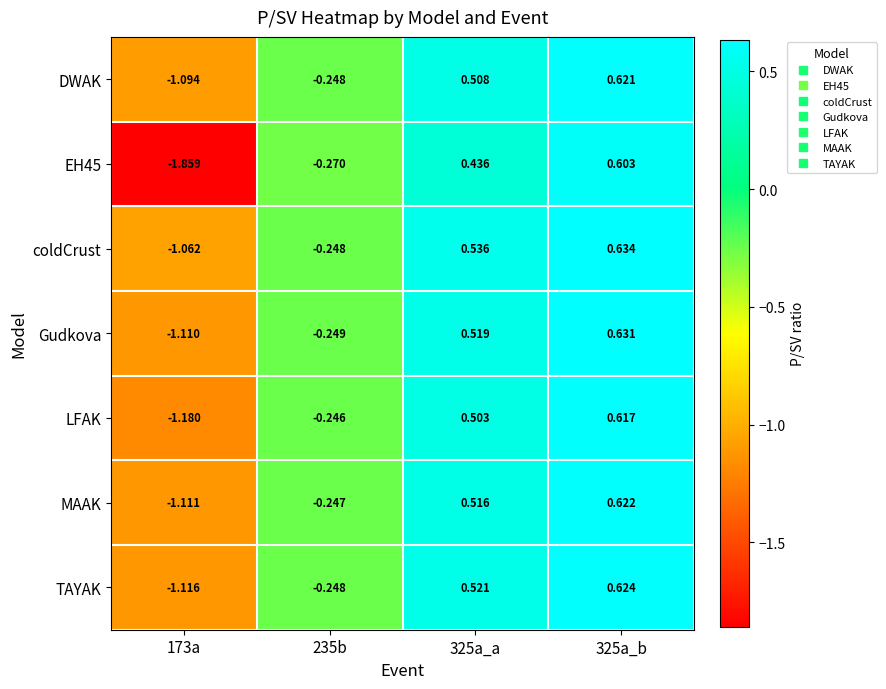

Which series changed the most between 235b and 325a_a?

coldCrust